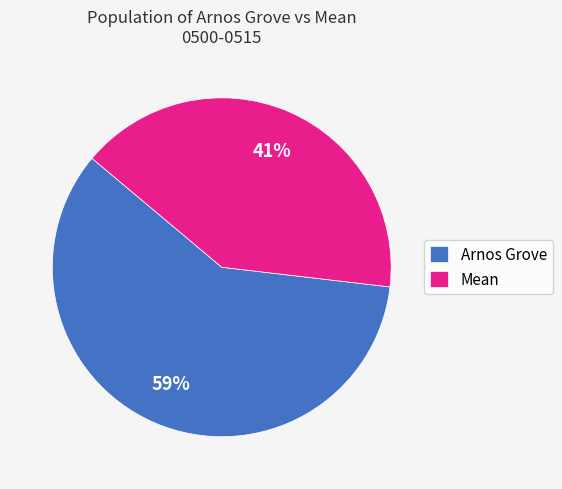

Is it true that Mean is 88% of the pie?

False